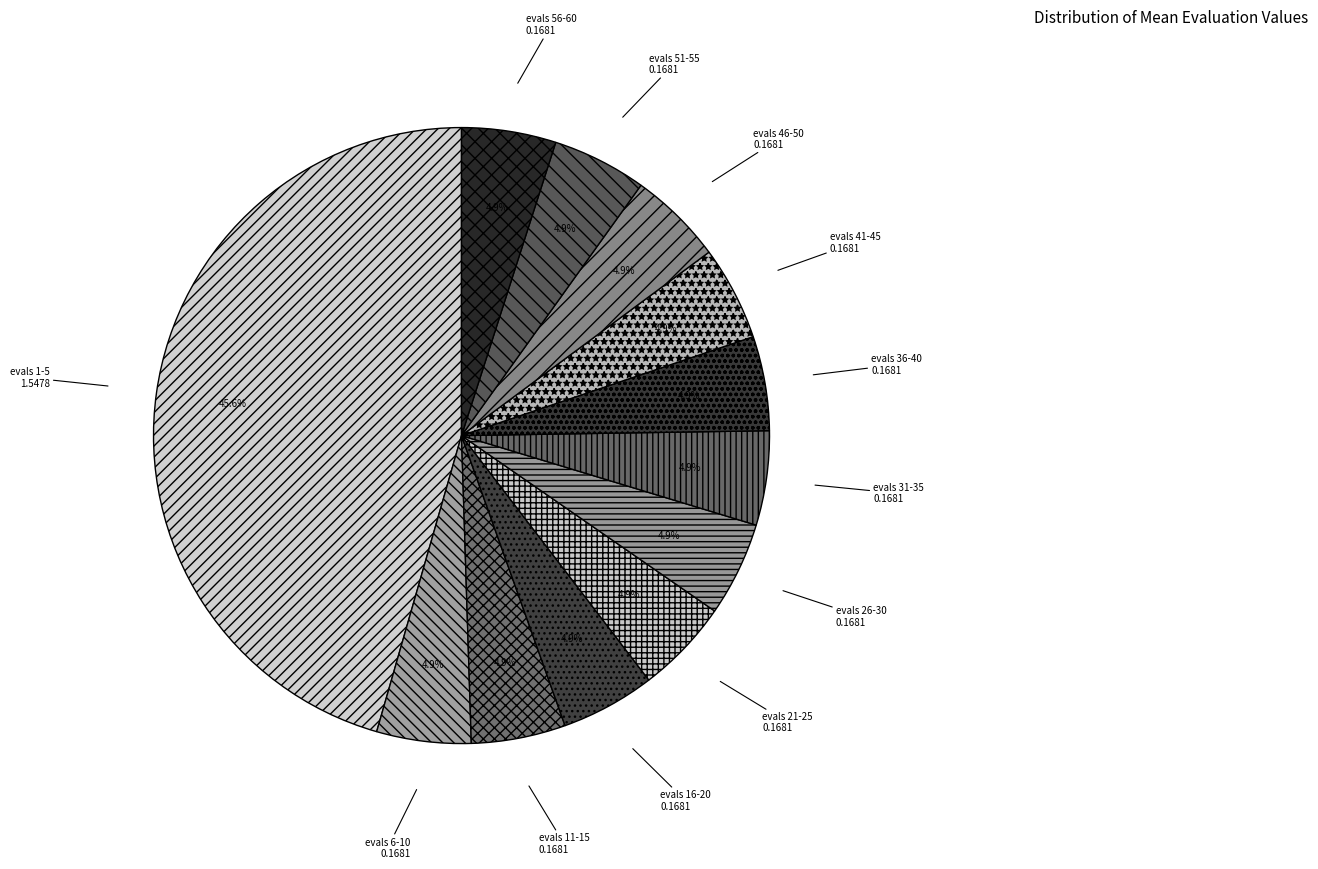

To the nearest percent, what is the combined percentage of evals 31-35 and evals 26-30?

10%